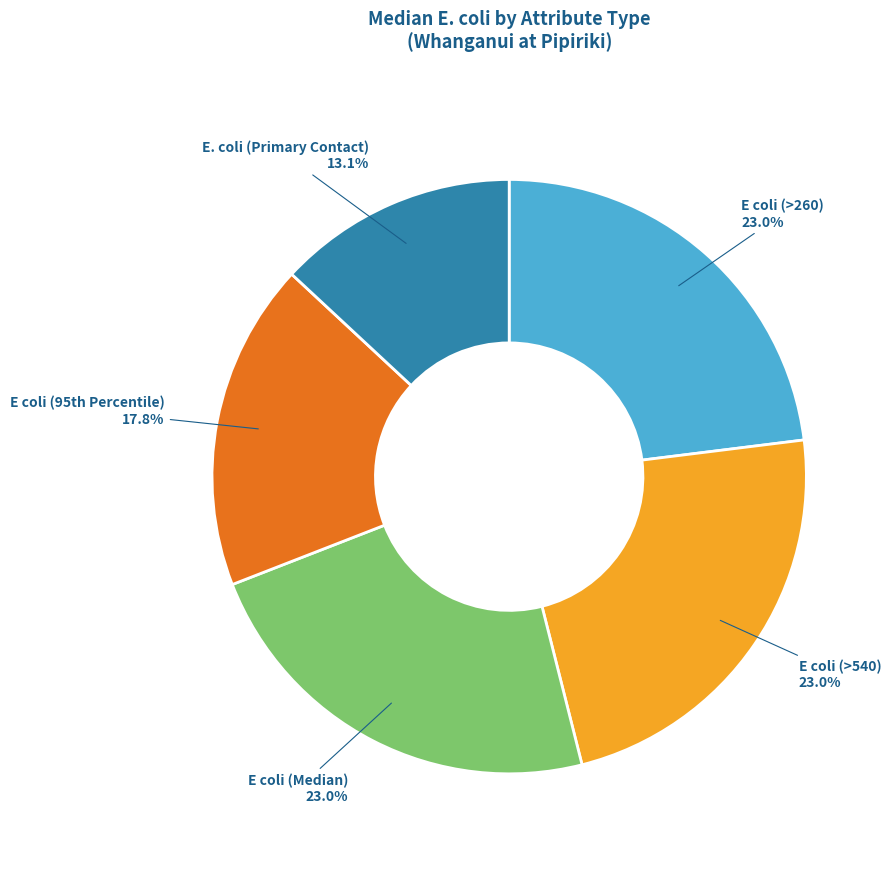

Between E coli (>540) and E. coli (Primary Contact), which is larger?

E coli (>540)